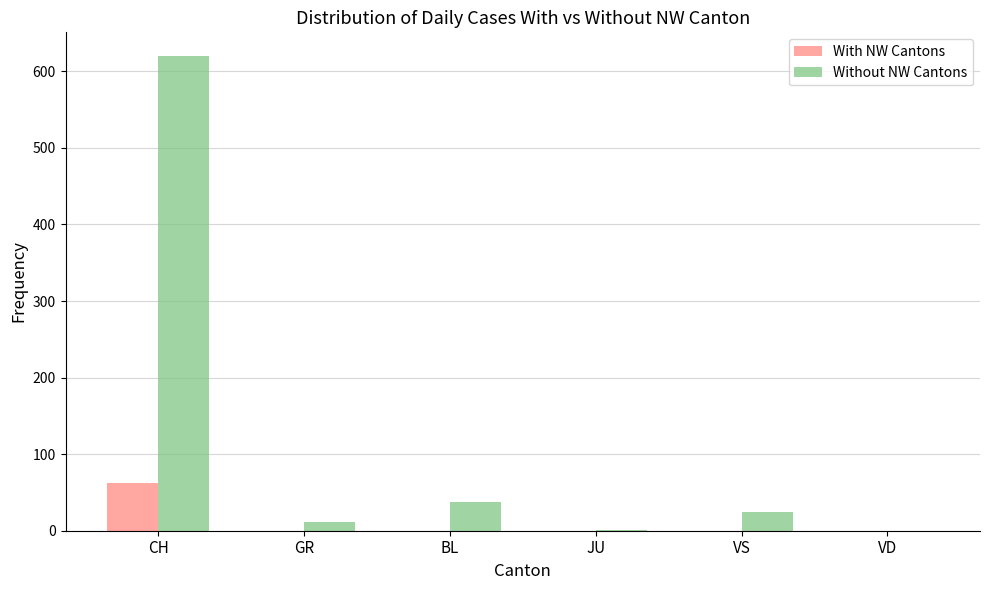

The Without NW Cantons series shows -430 at VD. True or false?

False